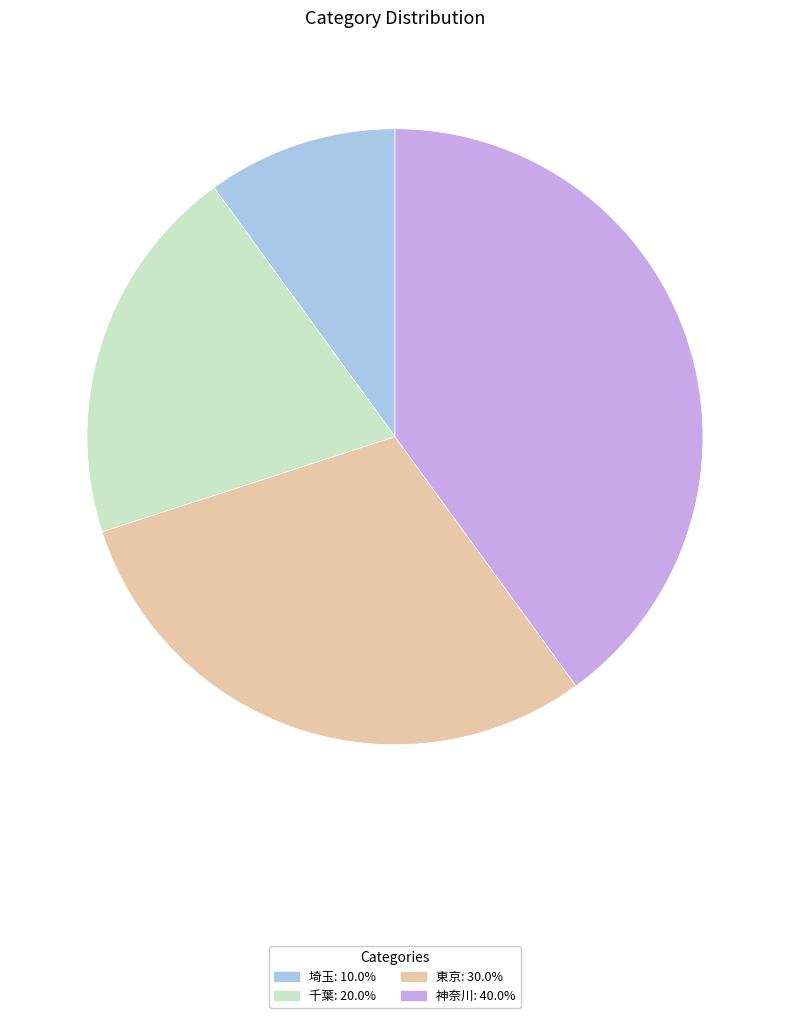

Between 神奈川 and 埼玉, which is larger?

神奈川